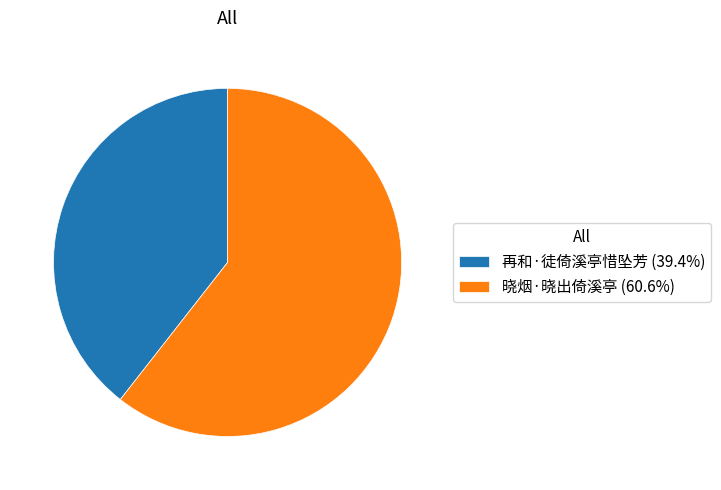

What is the ratio of the value at 晓烟·晓出倚溪亭 (60.6%) to the value at 再和·徒倚溪亭惜坠芳 (39.4%)?

1.5